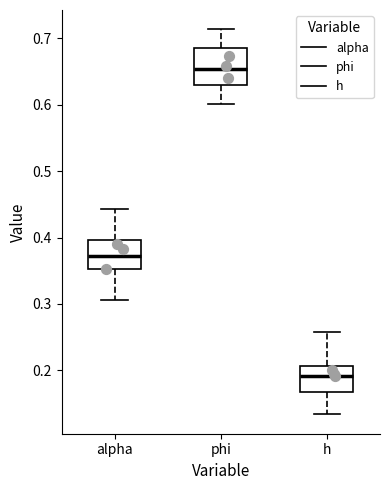

Where does the lower whisker of the box for alpha end on the y-axis? The values are not printed on the chart, so give them approximately, as read against the axis.

0.31